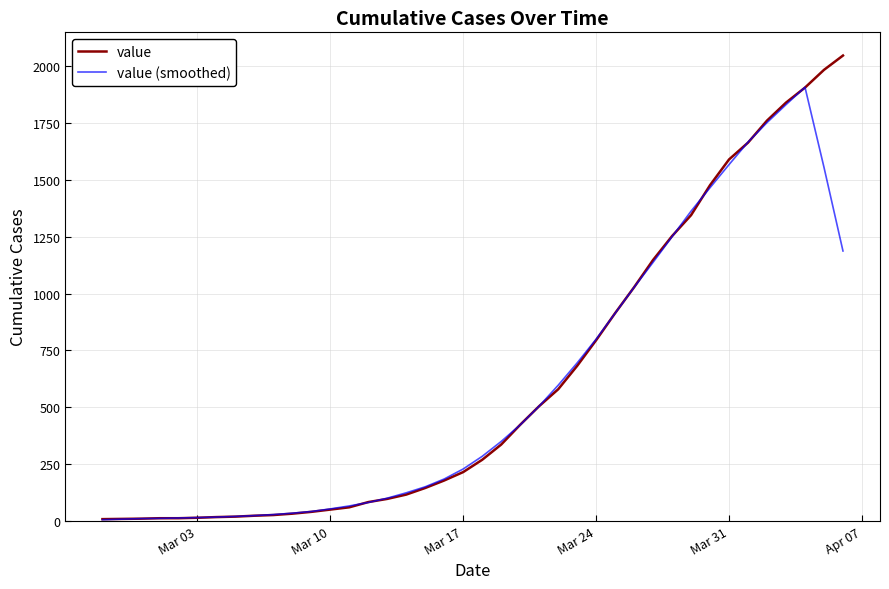

Rank the series by their average value, from lowest to highest.

value (smoothed), value